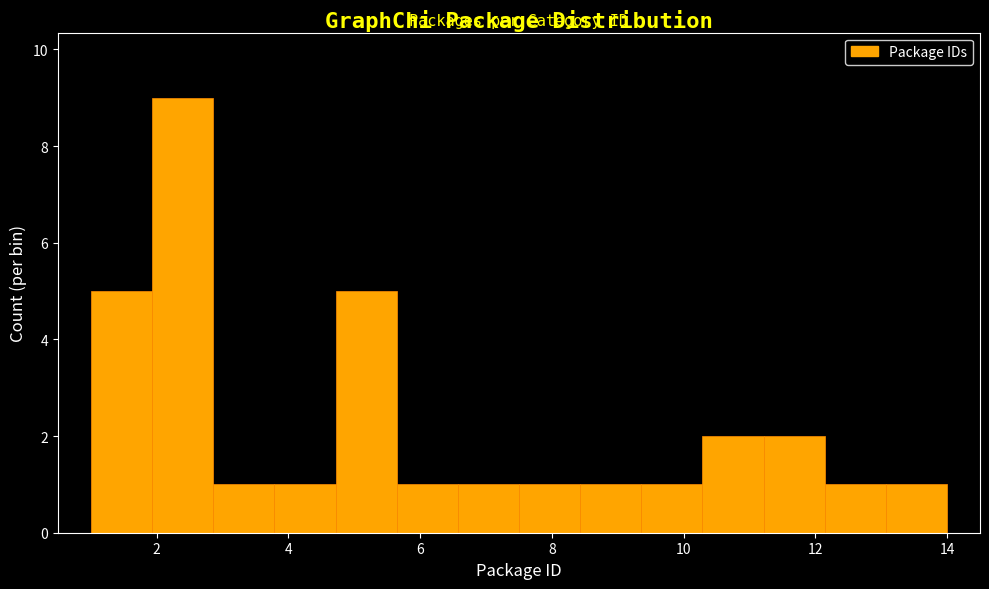

Reading left to right, transcribe this chart: for each bar, give the range it covers on the x-axis and its height. Neither the bar edges nor the heights are printed on the chart, so give them approximately, as read against the axes.

1.0 to 2.0: 5
2.0 to 2.8: 9
2.8 to 3.8: 1
3.8 to 4.8: 1
4.8 to 5.6: 5
5.6 to 6.6: 1
6.6 to 7.6: 1
7.6 to 8.4: 1
8.4 to 9.4: 1
9.4 to 10.2: 1
10.2 to 11.2: 2
11.2 to 12.2: 2
12.2 to 13.0: 1
13.0 to 14.0: 1